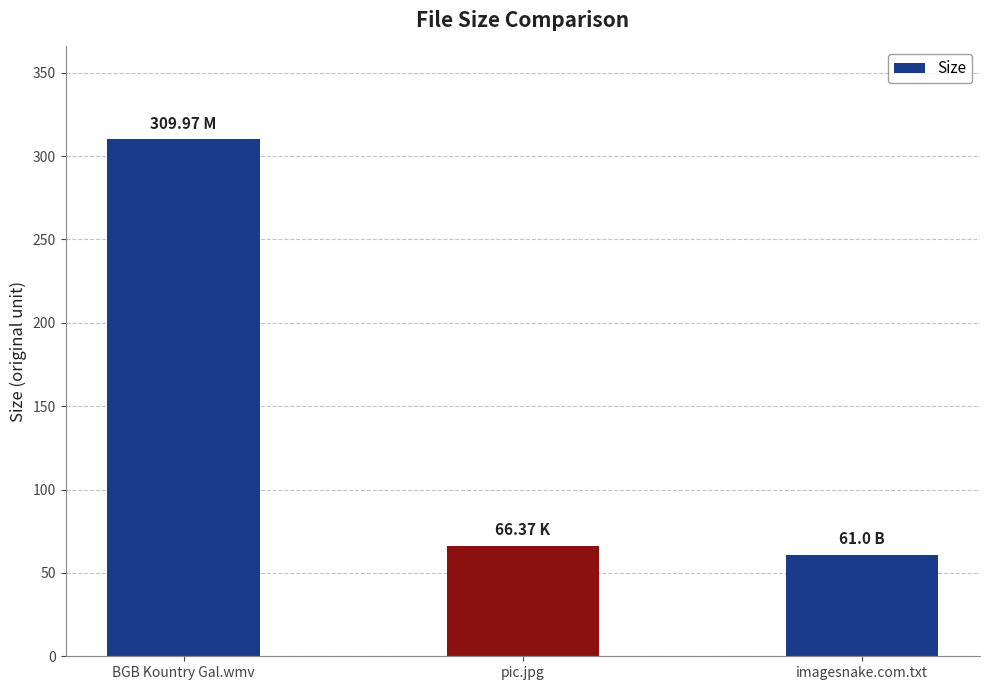

Where is the data nearest to the value 185?

pic.jpg